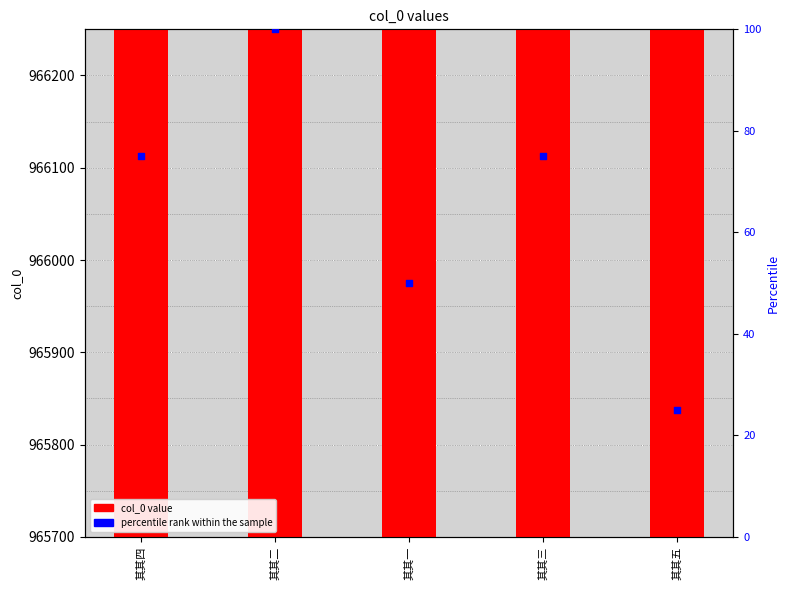

Which series contains the highest Y value?

col_0